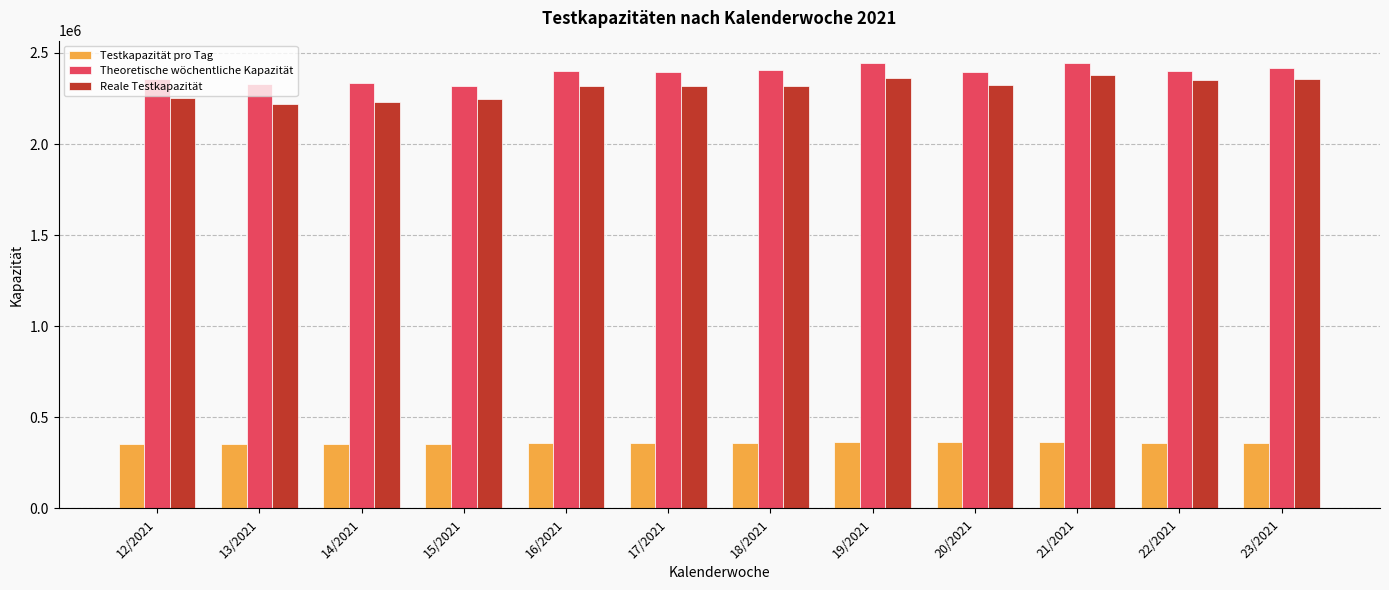

What is the label of the 7th bar from the right?

17/2021